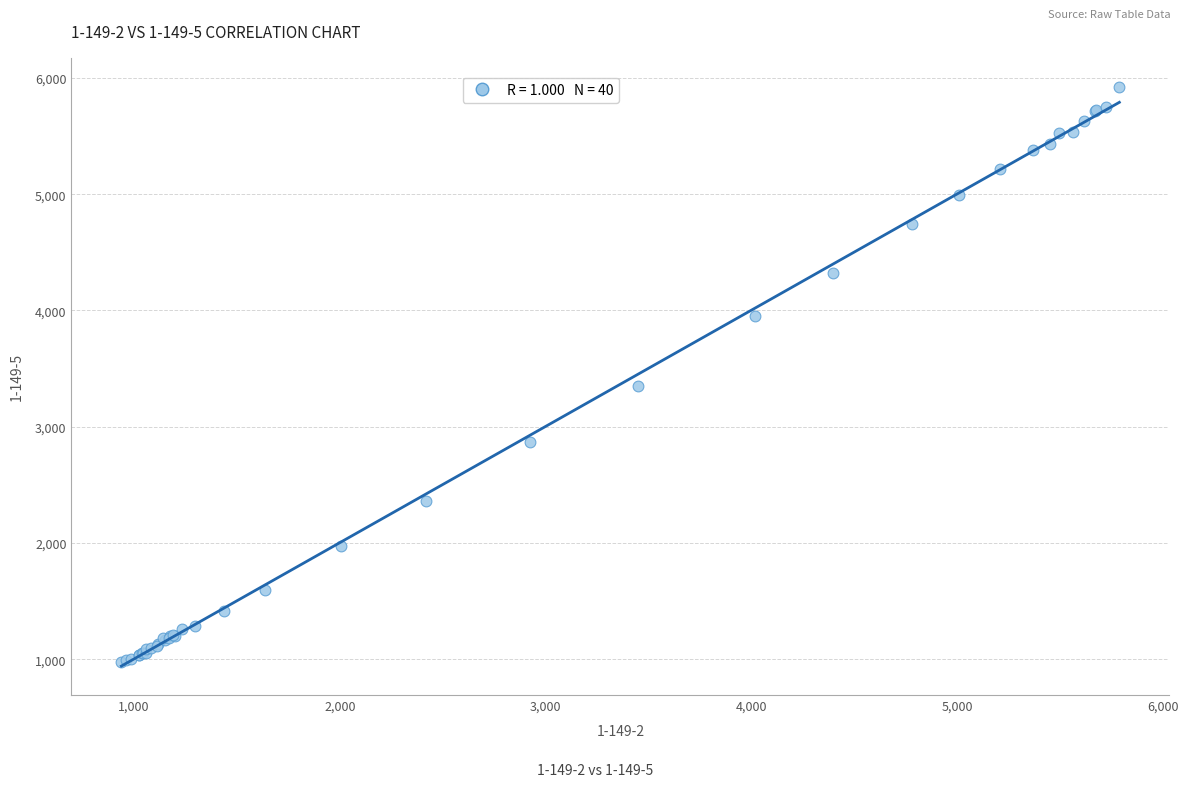

What Y value in the scatter plot is closest to 3451?

3354.1